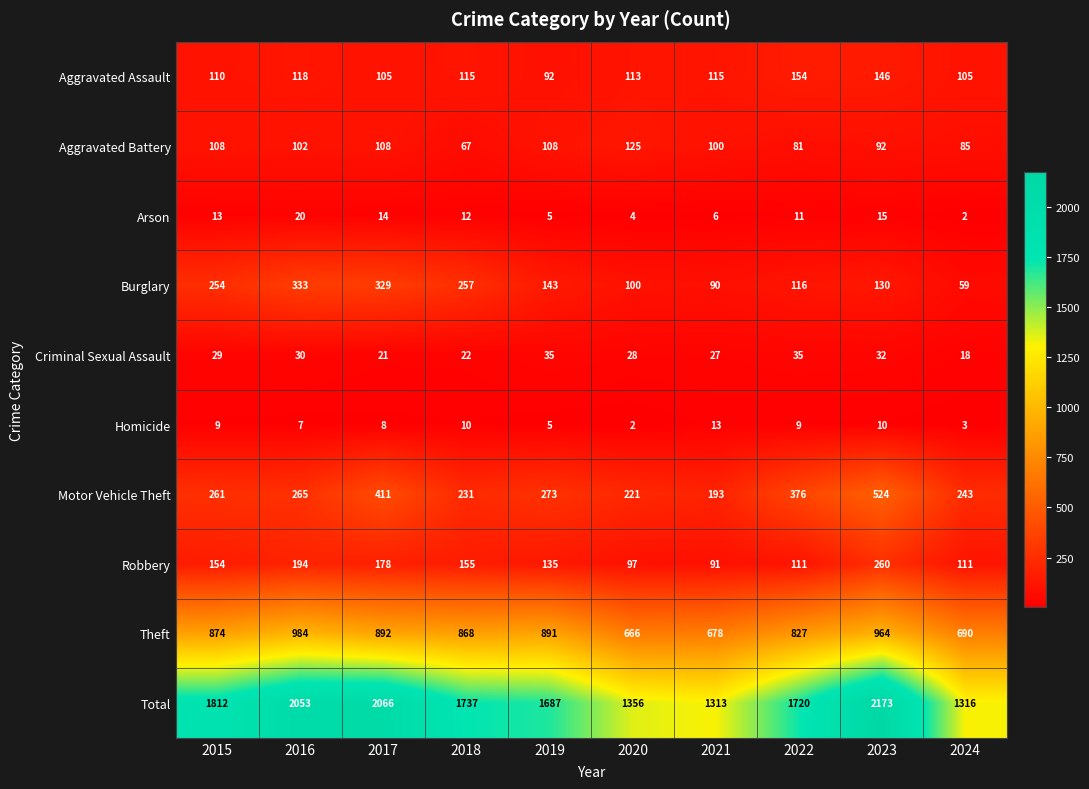

Which series has the largest total across all categories?

Total